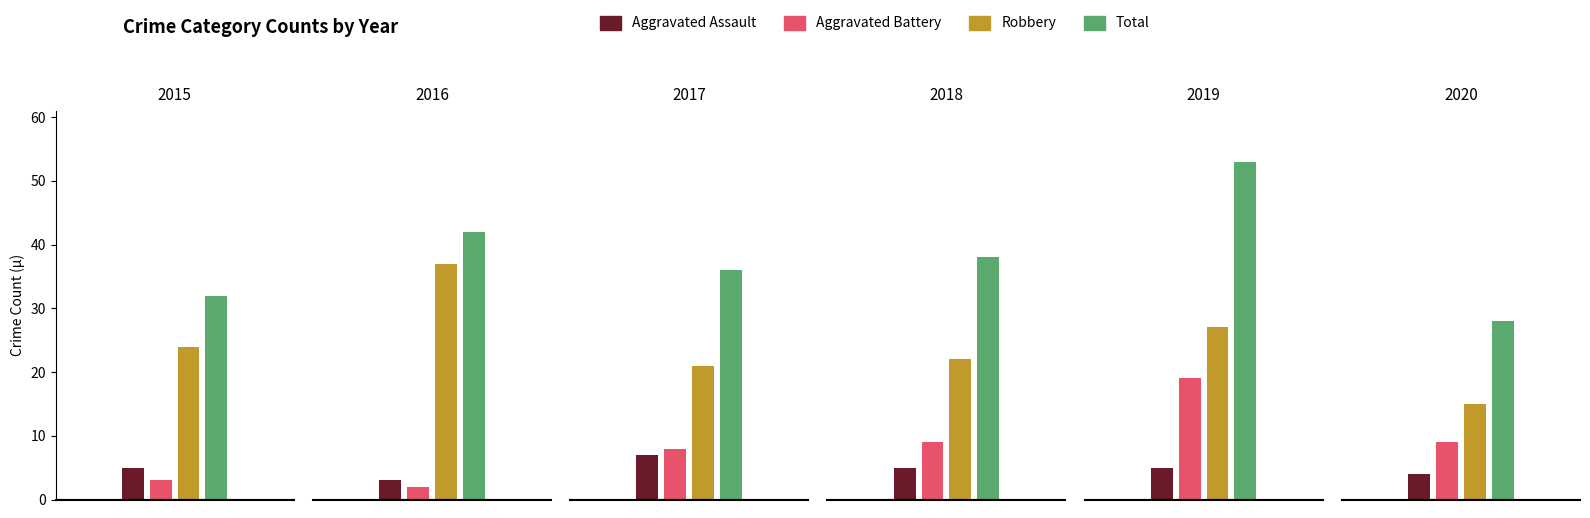

Reading left to right, extract all data points from this chart.

Aggravated Assault: 2015=5	2016=3	2017=7	2018=5	2019=5	2020=4
Aggravated Battery: 2015=3	2016=2	2017=8	2018=9	2019=19	2020=9
Robbery: 2015=24	2016=37	2017=21	2018=22	2019=27	2020=15
Total: 2015=32	2016=42	2017=36	2018=38	2019=53	2020=28